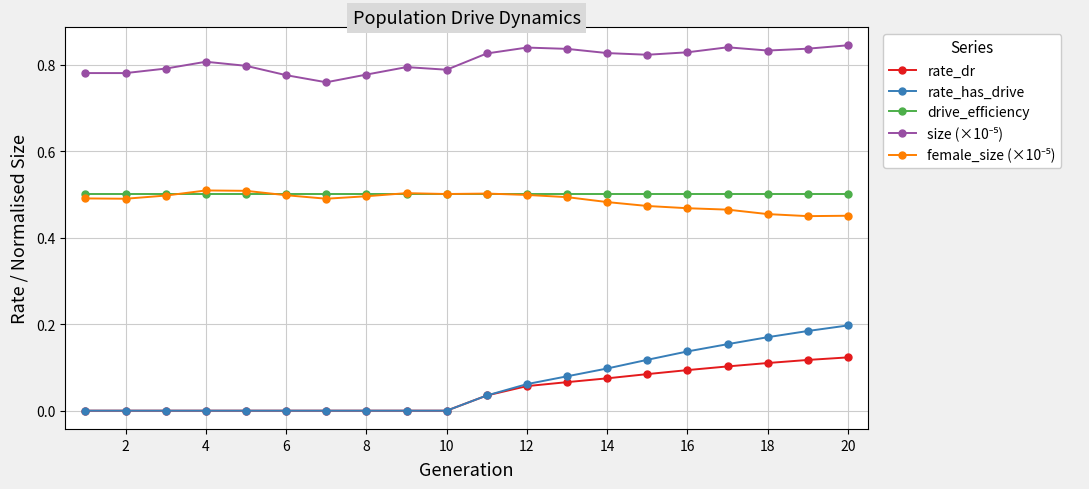

True or false: drive_efficiency and rate_dr intersect in this chart.

False